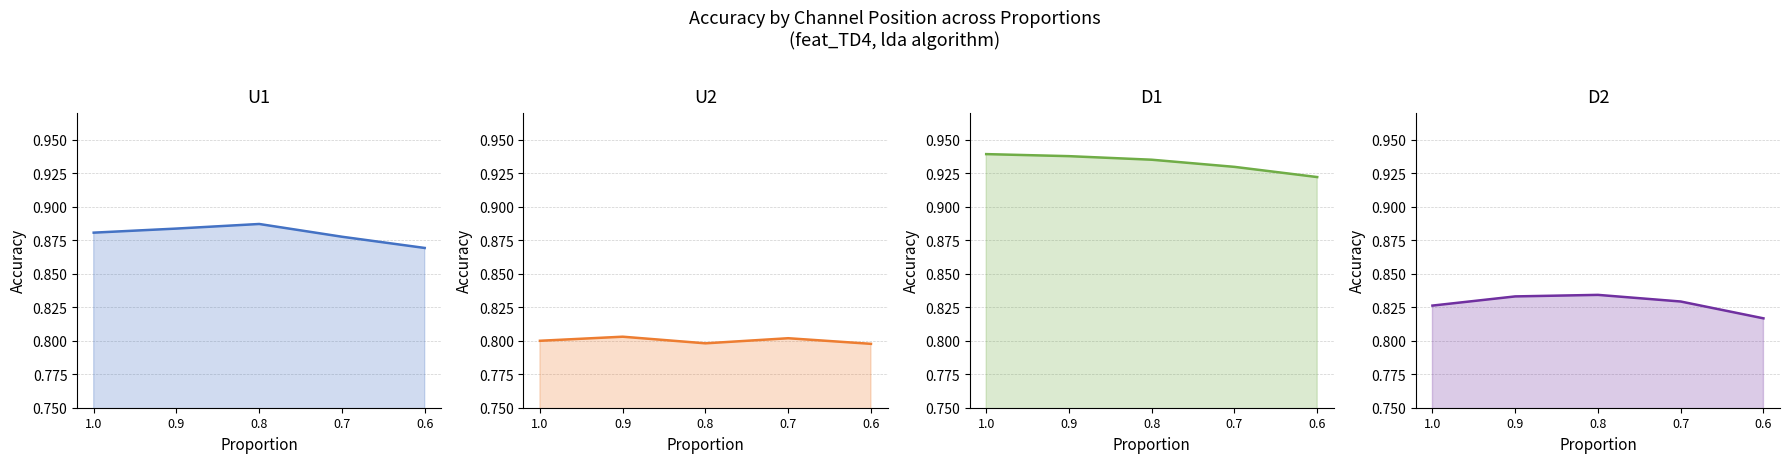

Which category has the lowest value across all series?

0.6